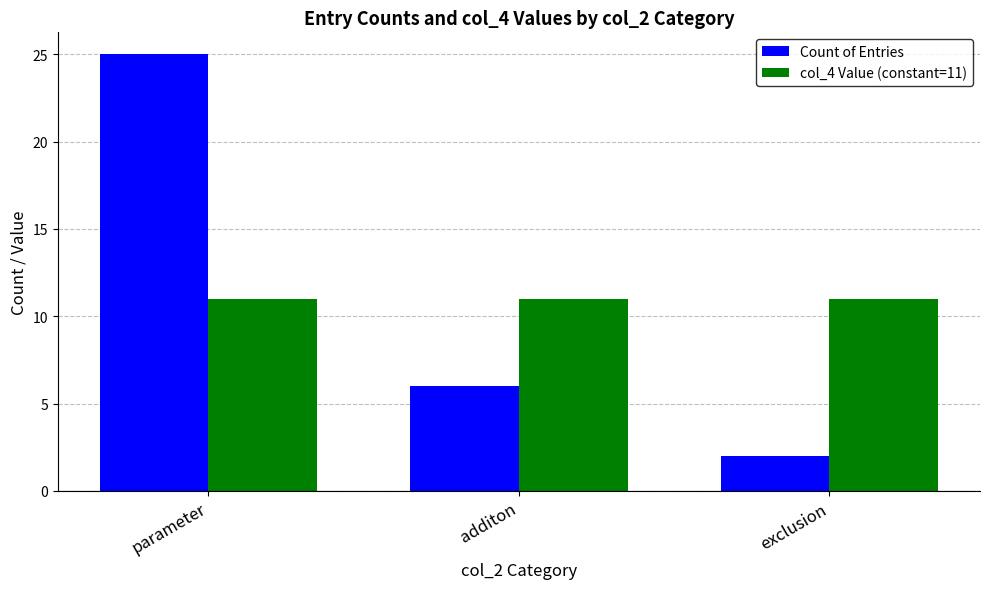

Count the number of data series in this chart.

2